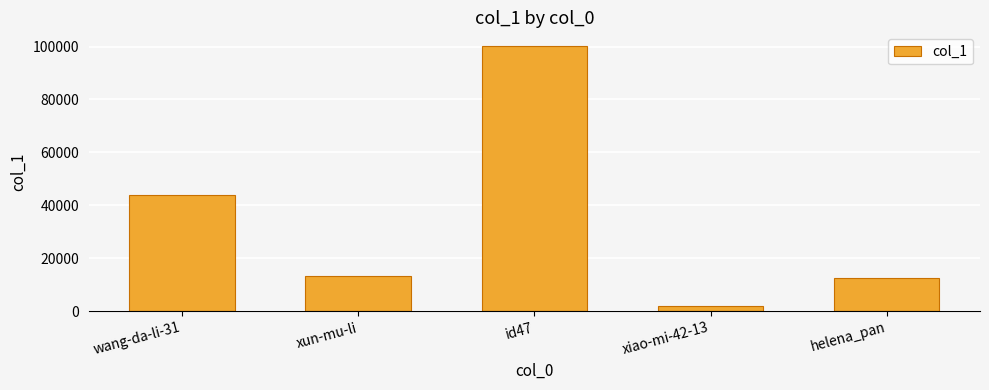

How many bars are there in total?

5